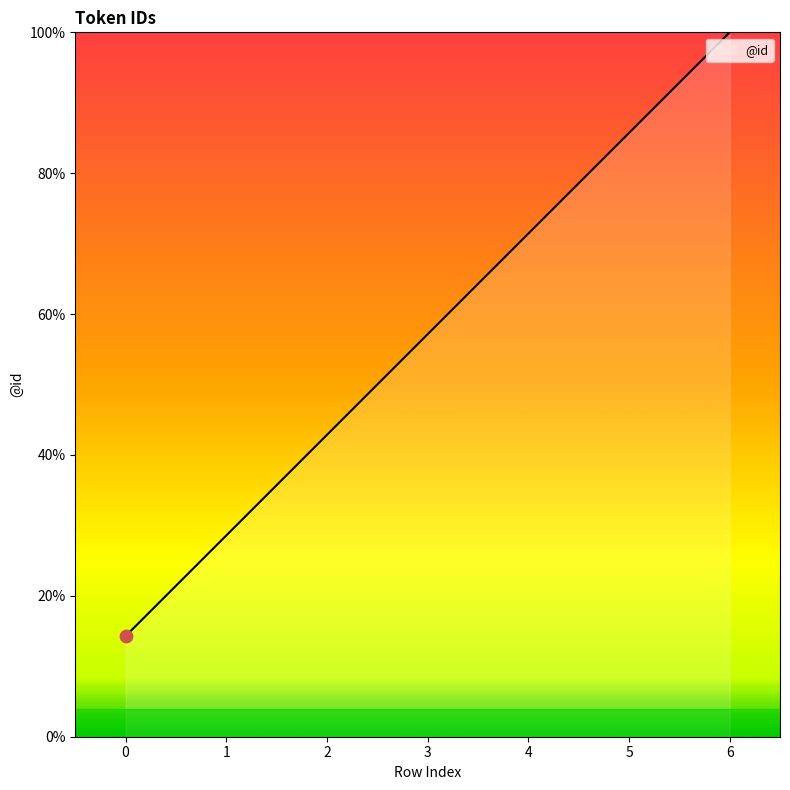

What is the change in value from 5 to 6?

+14.3